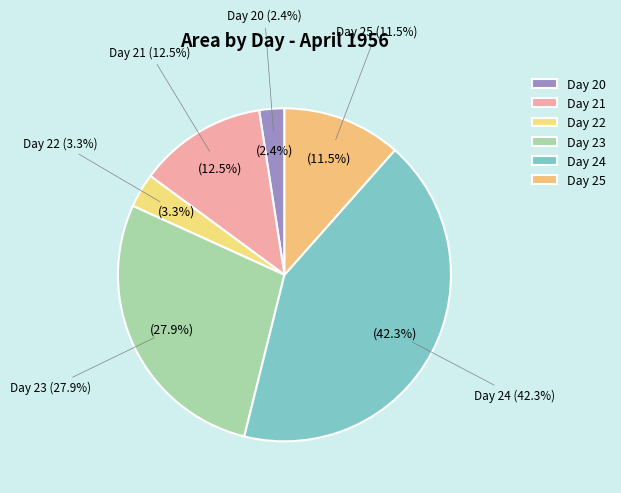

The 21 slice represents 21% of the pie. True or false?

False